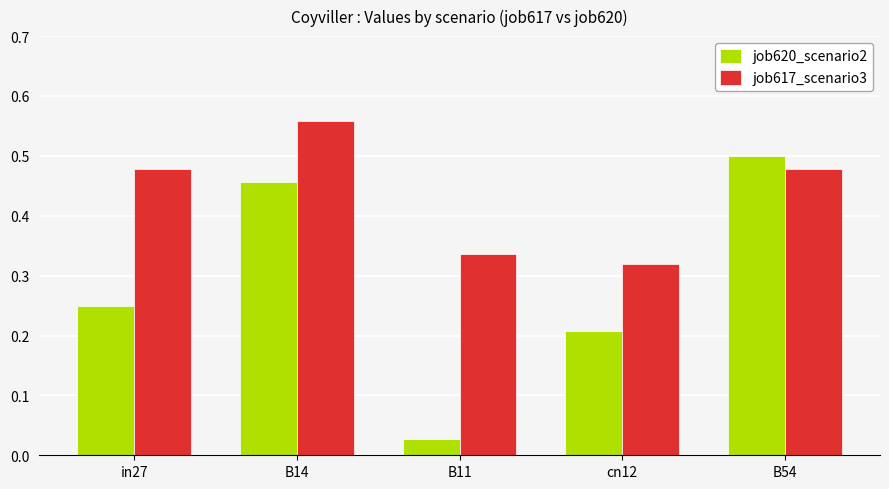

How many bars are there in total?

10